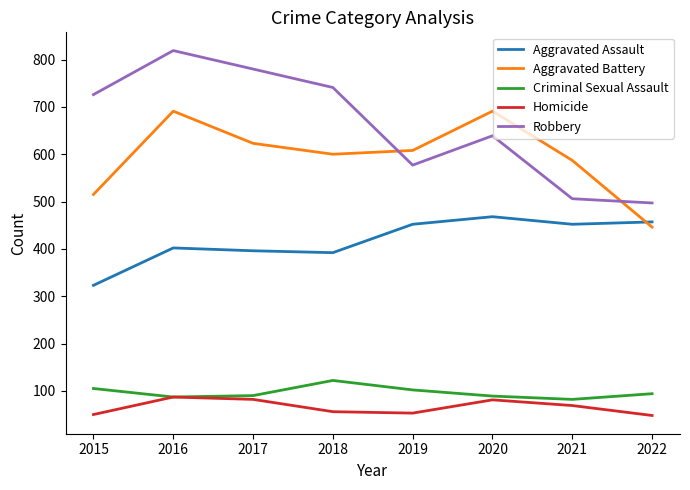

How many series are shown in this chart?

5